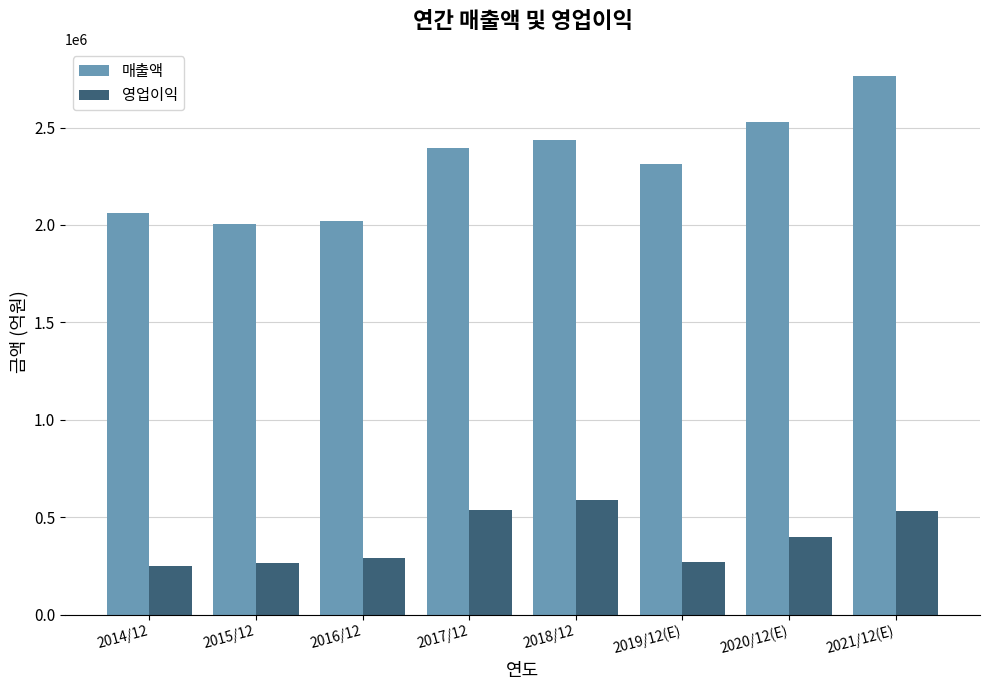

How many bars are there in total?

16